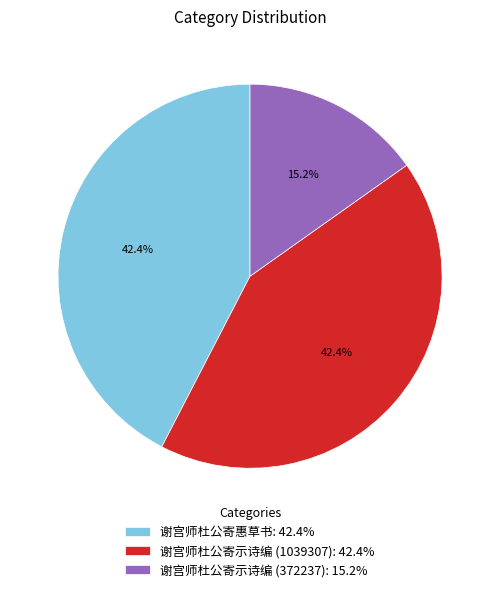

To the nearest percent, what is the average slice percentage?

33%